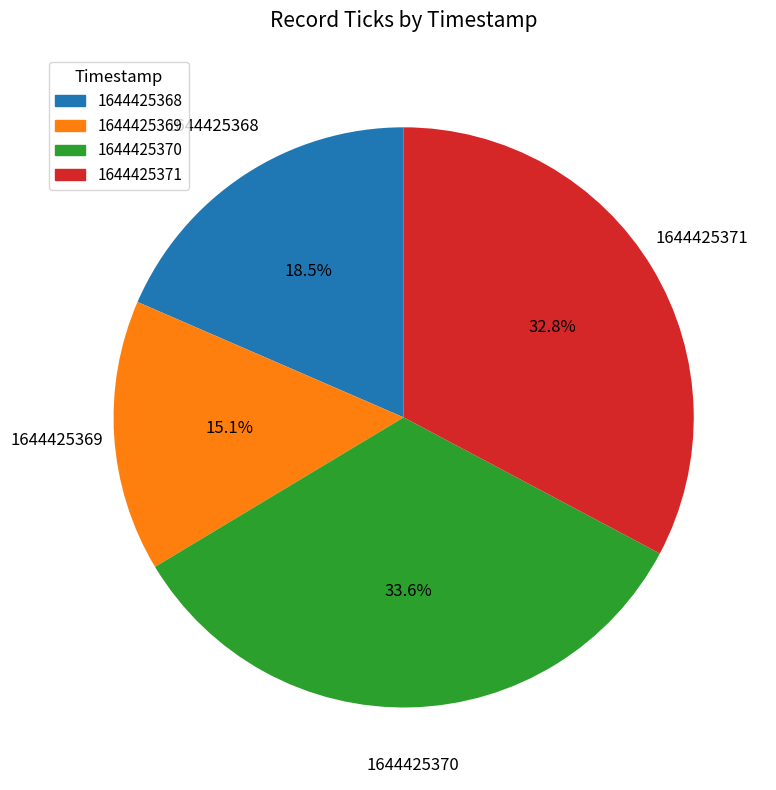

Is there a majority slice in this chart?

No